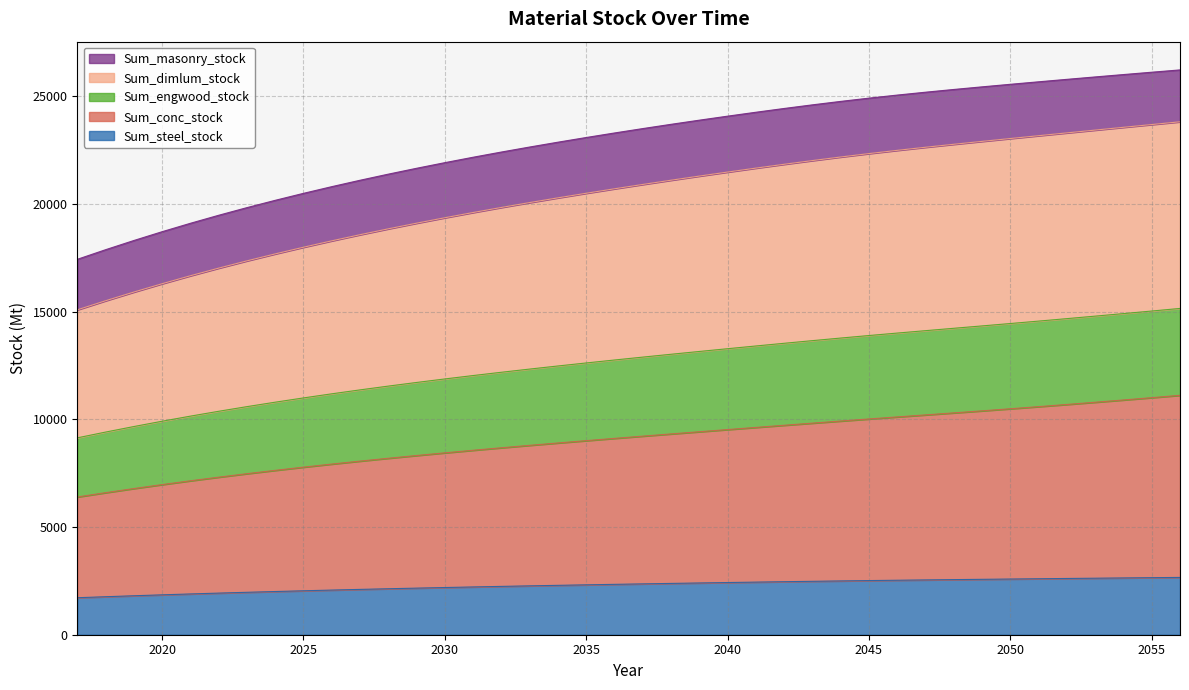

Which category has the highest value across all series?

2056